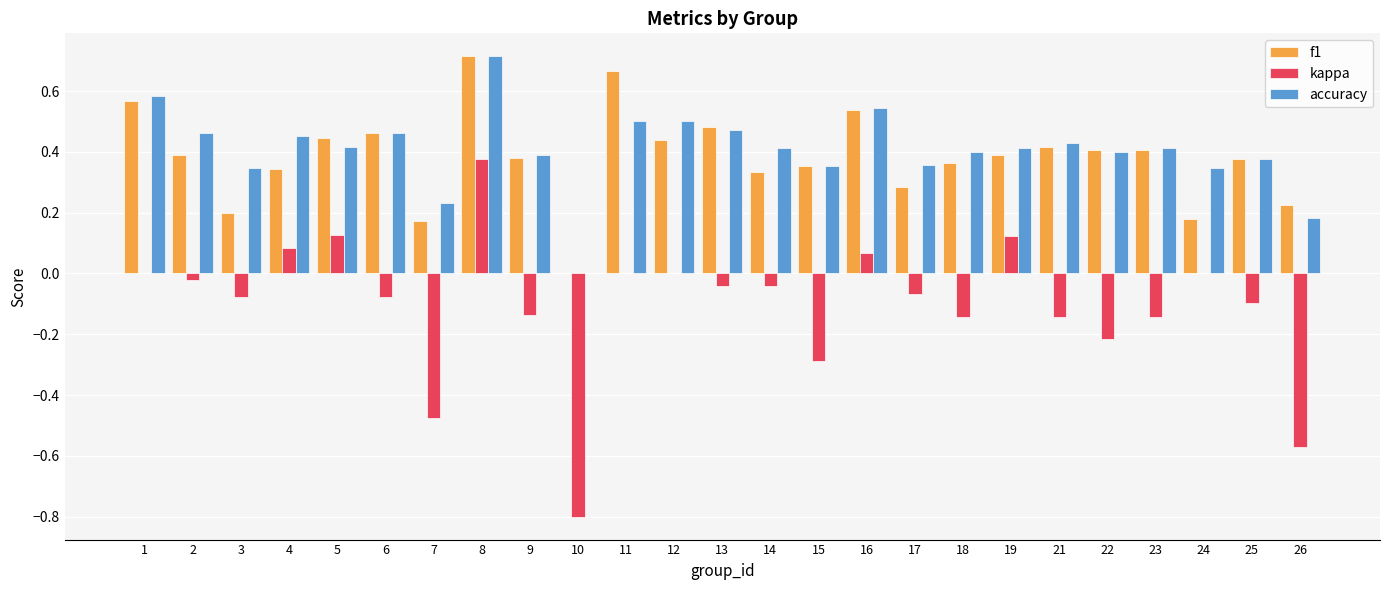

Between 3 and 11, which series saw the biggest shift?

f1